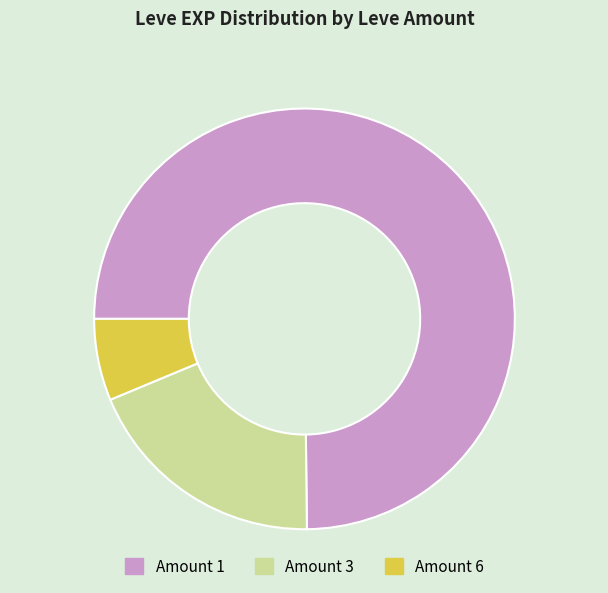

The Amount 1 slice represents 75% of the pie. True or false?

True